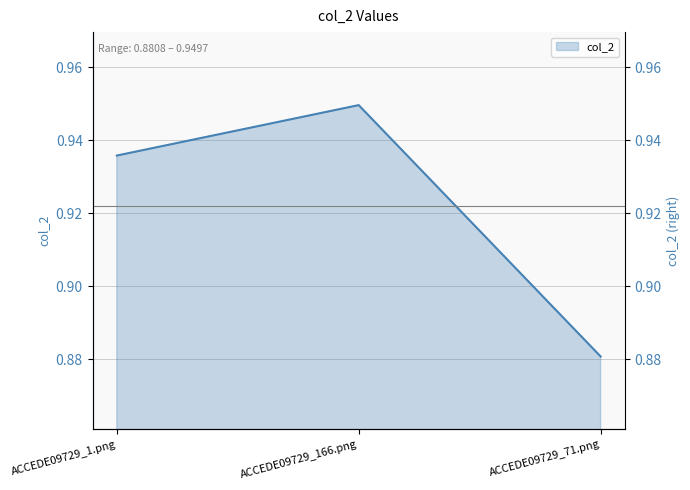

List the labels in order of value, smallest first.

ACCEDE09729_71.png, ACCEDE09729_1.png, ACCEDE09729_166.png